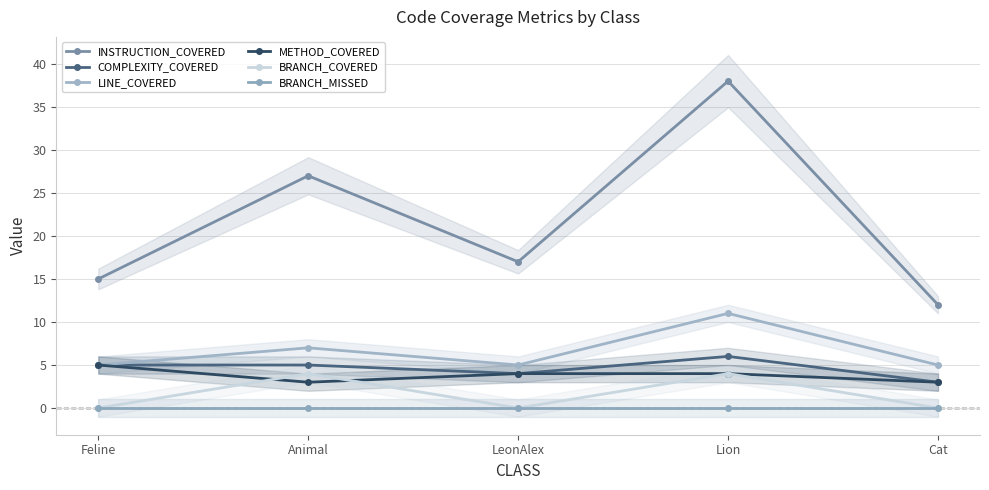

Is it true that COMPLEXITY_COVERED equals 1 at Cat?

False